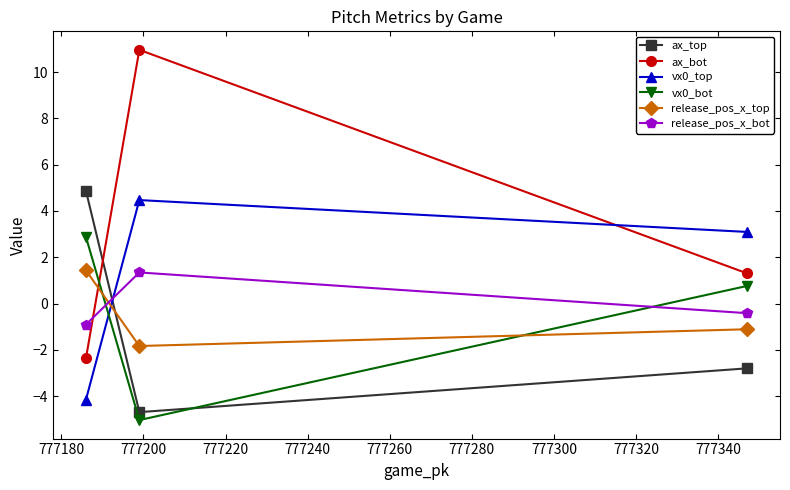

What is the difference between the maximum and minimum values in the ax_bot series?

13.3